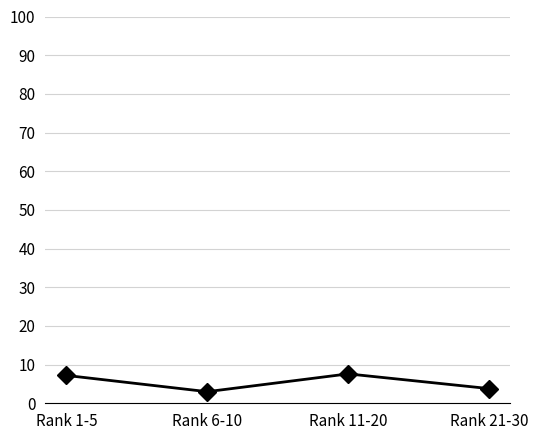

What is the maximum value shown in the chart?

7.6